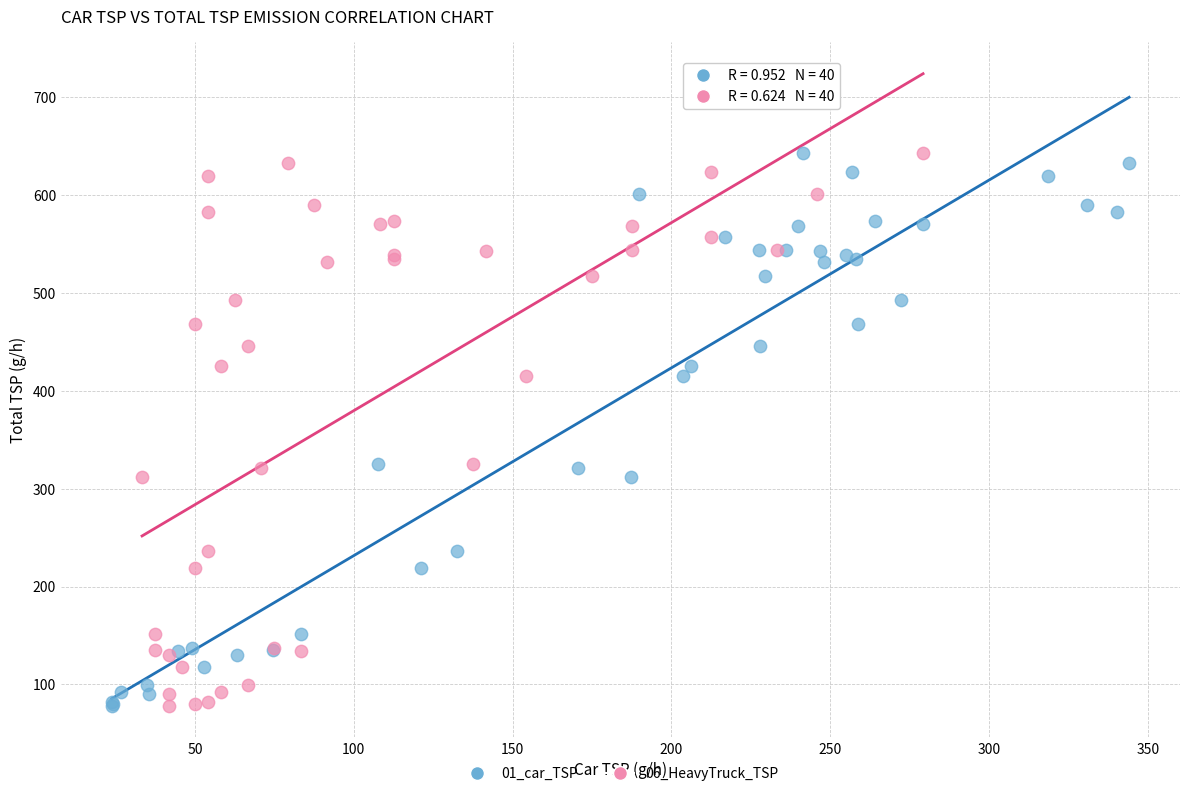

What are all the series names shown in the legend?

01_car_TSP, 06_HeavyTruck_TSP